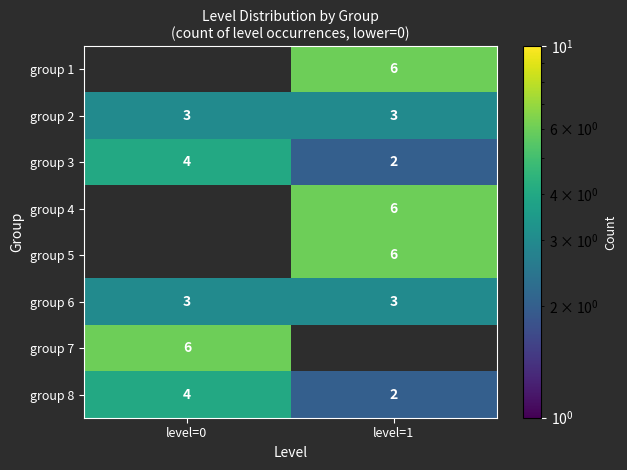

List the labels in order of group 3 value, smallest first.

level=1, level=0